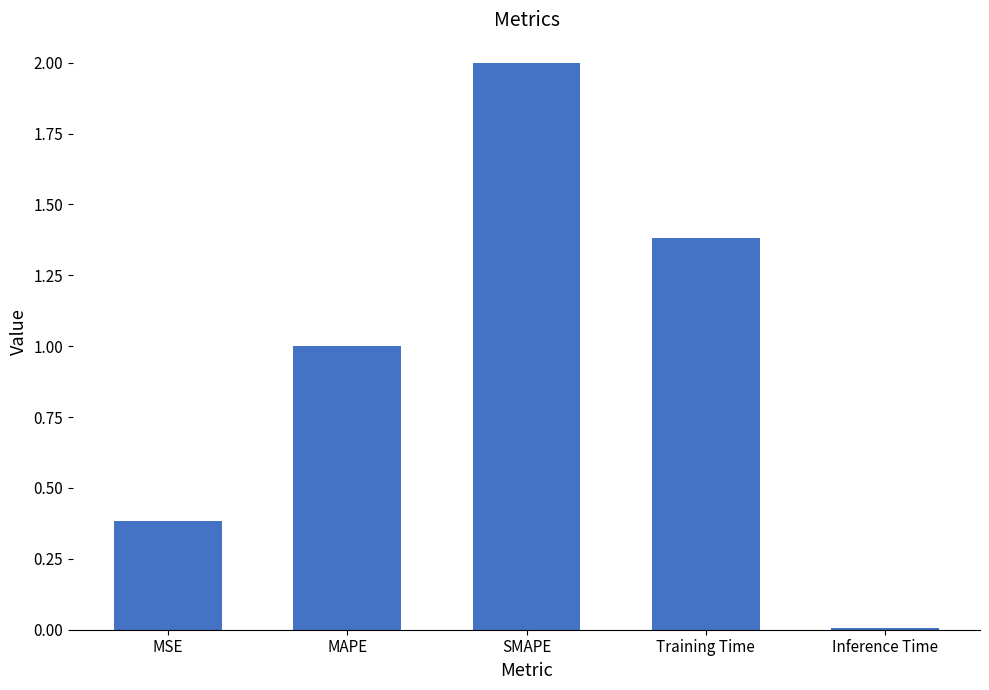

What is the difference between the values at MAPE and MSE?

0.6